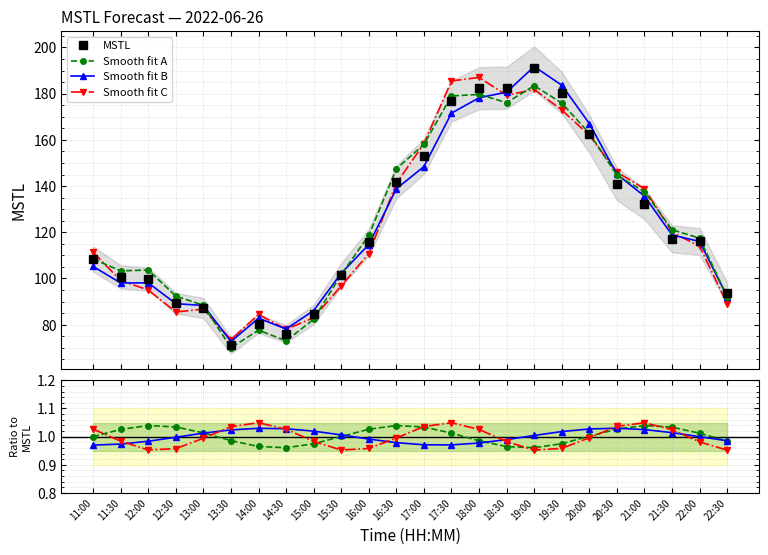

At which category does the chart reach its peak across all series?

19:00